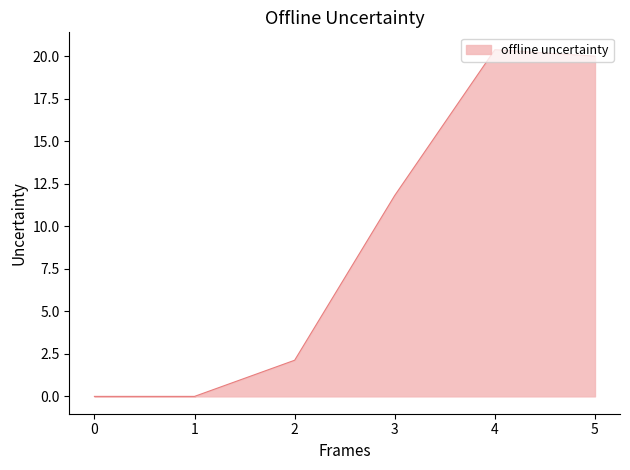

True or false: the data has more than 2 interior local peaks.

False